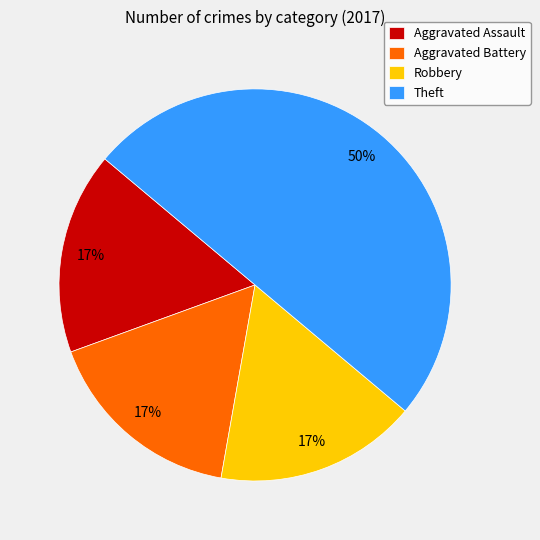

Does Aggravated Assault represent more than half of the total?

No